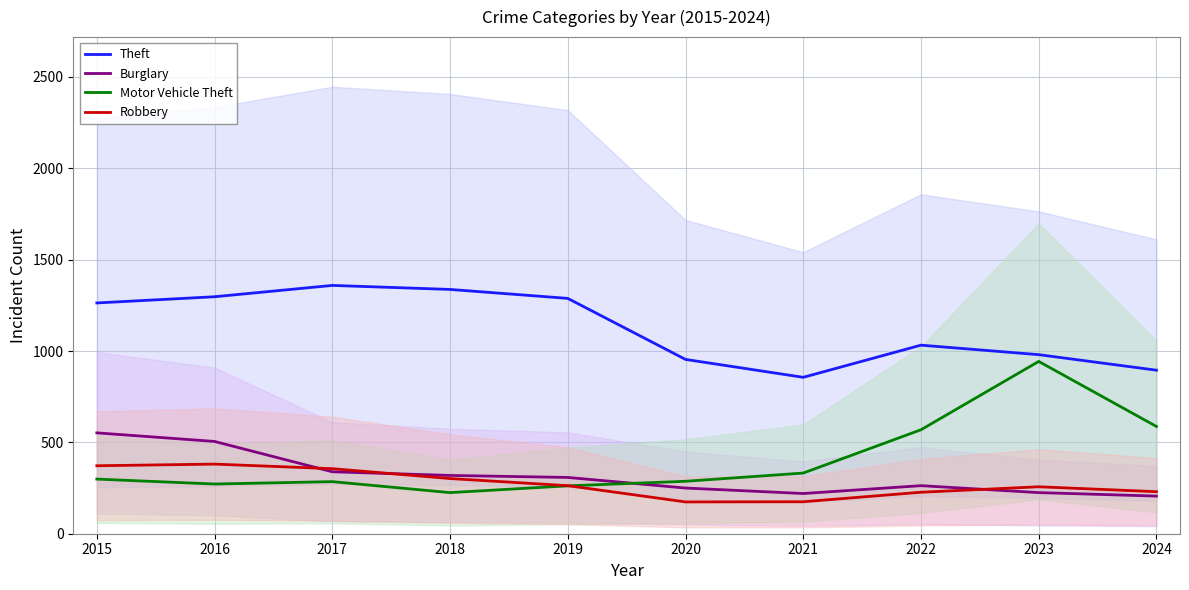

At which category does the chart reach its peak across all series?

2017